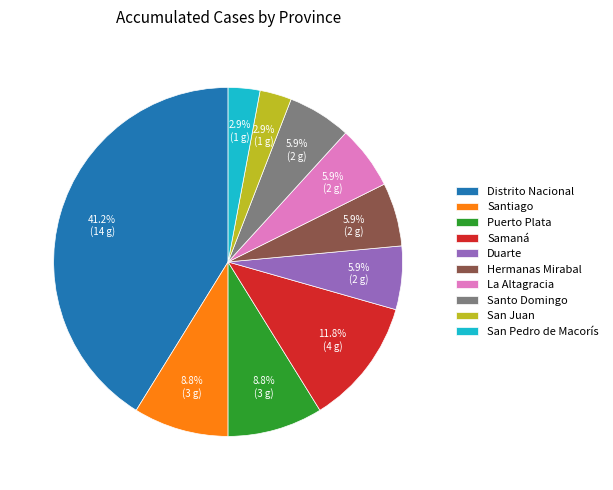

Which category has the biggest portion of the pie?

Distrito Nacional